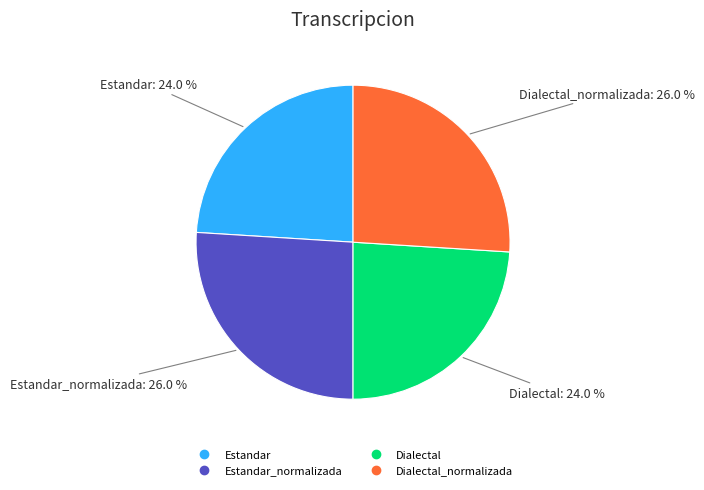

Is there a majority slice in this chart?

No